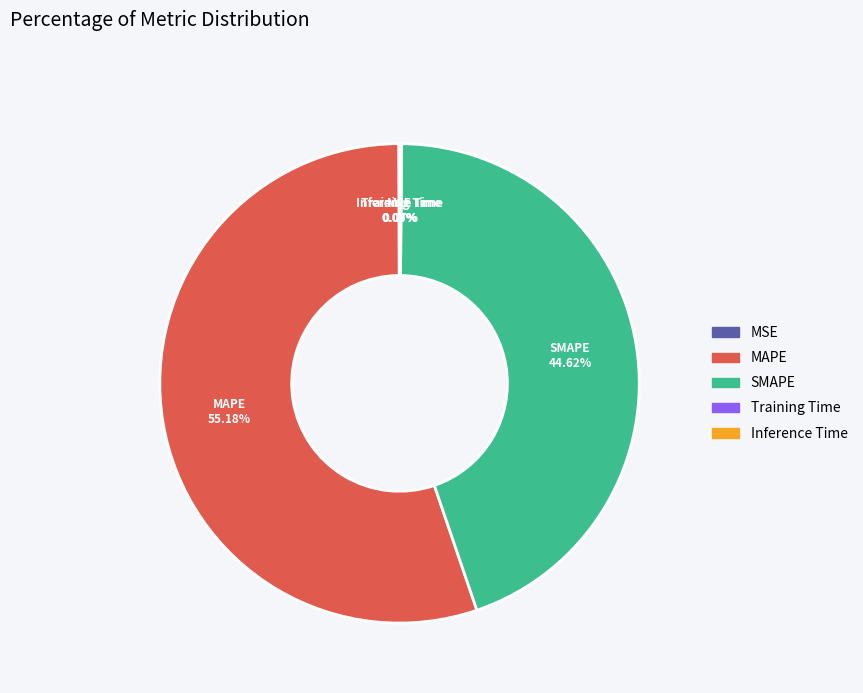

Which category has the biggest portion of the pie?

MAPE